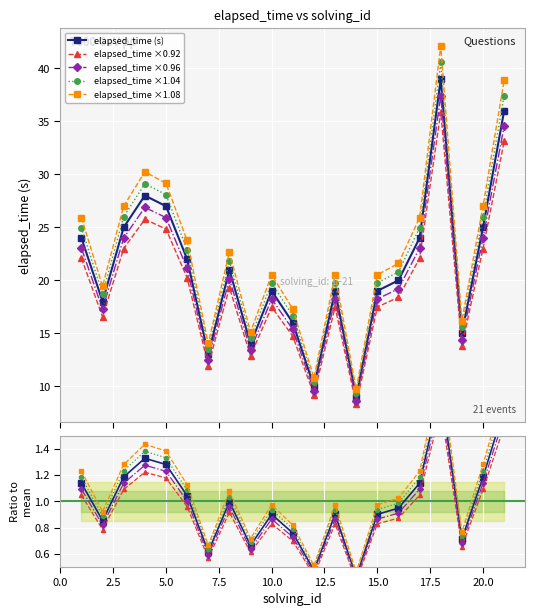

Reading left to right, transcribe all the data shown in this chart.

1=25.9	2=19.4	3=27.0	4=30.2	5=29.2	6=23.8	7=14.0	8=22.7	9=15.1	10=20.5	11=17.3	12=10.8	13=20.5	14=9.7	15=20.5	16=21.6	17=25.9	18=42.1	19=16.2	20=27.0	21=38.9